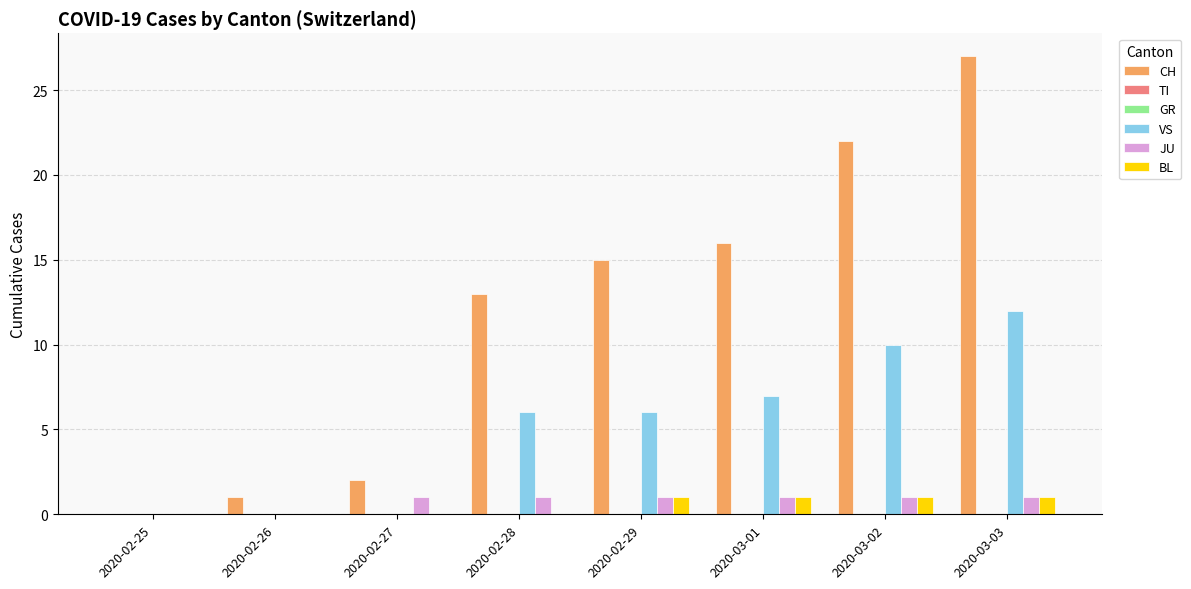

At how many categories does at least one series exceed 19?

2